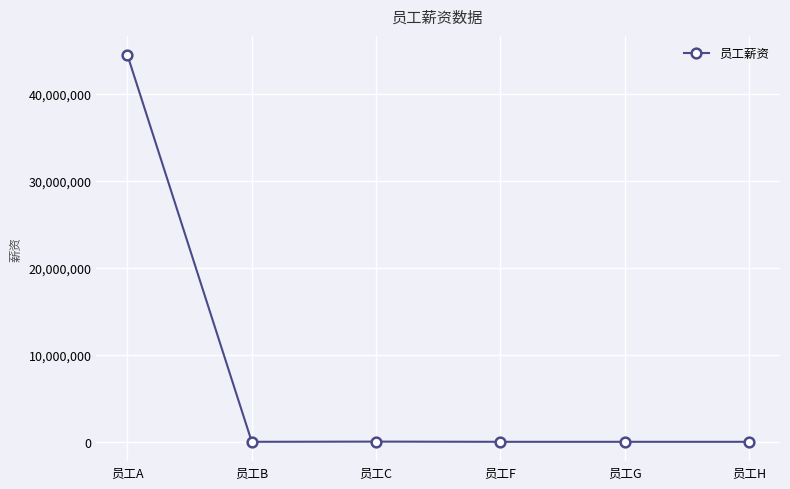

Count the number of categories in the chart.

6